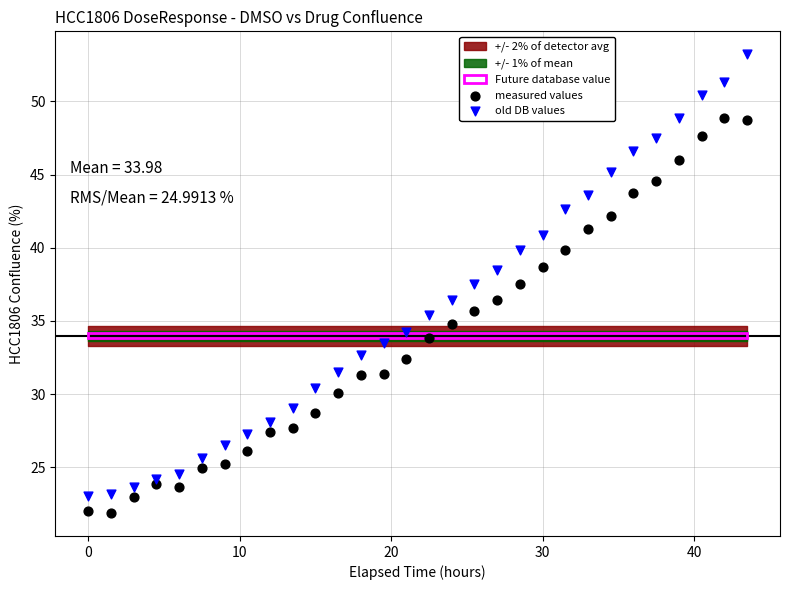

What is the X range (max minus min) for the scatter plot?

43.5